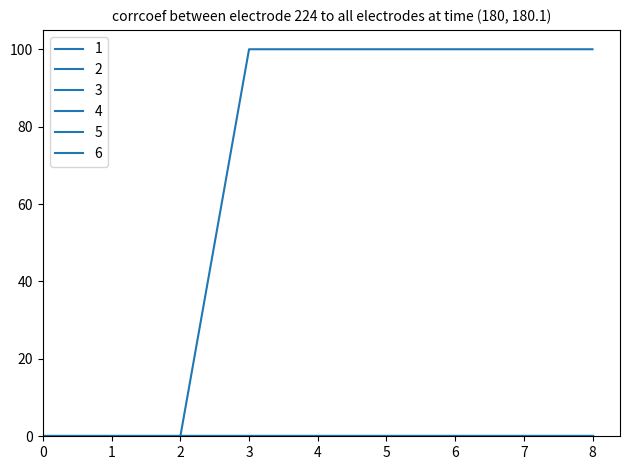

Is this an area chart (filled region under the line)?

No